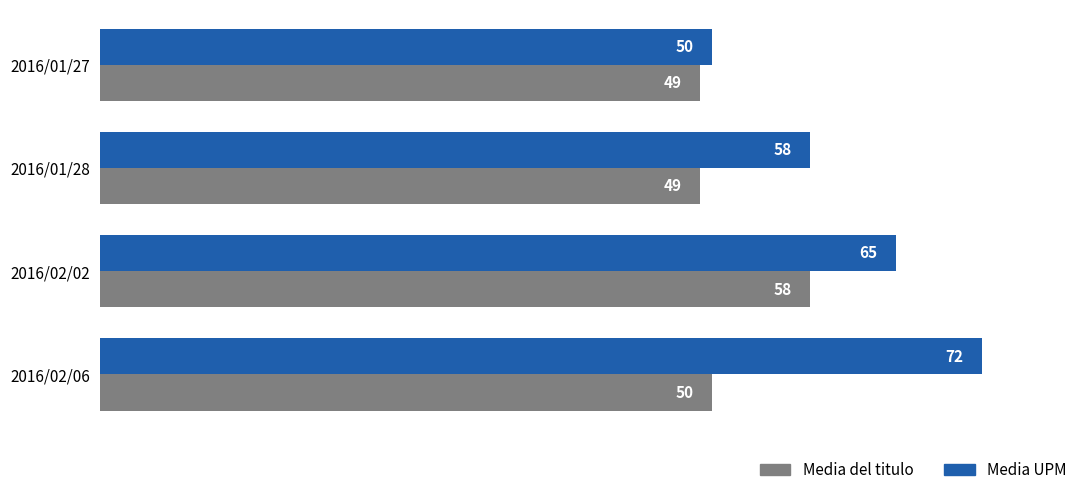

What is the total value across all series at 2016/02/06?

122